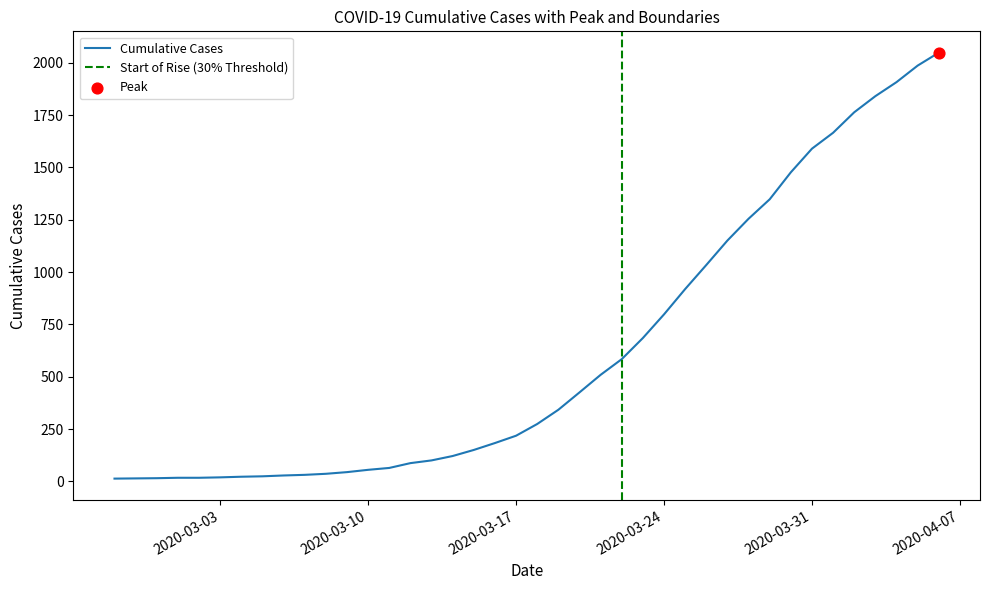

What is the change in value from 2020-03-02 to 2020-03-14?

+104